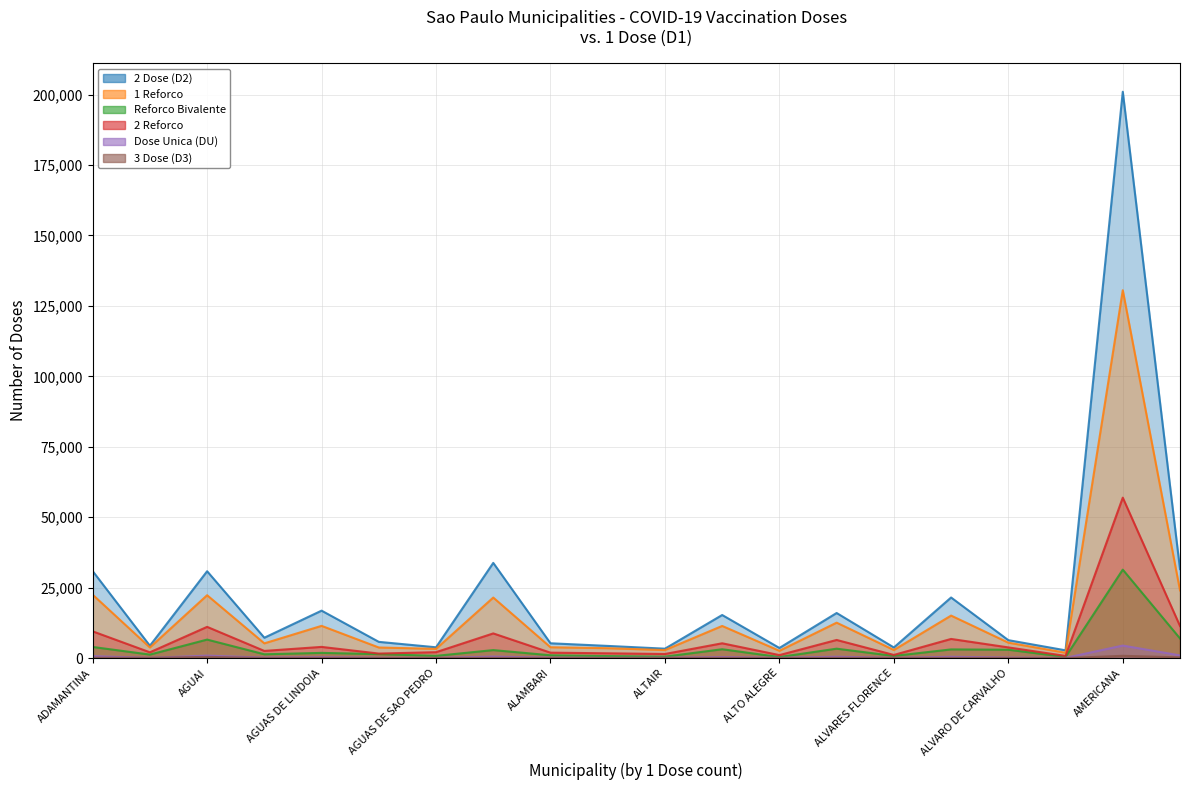

How many lines are shown in the chart?

6